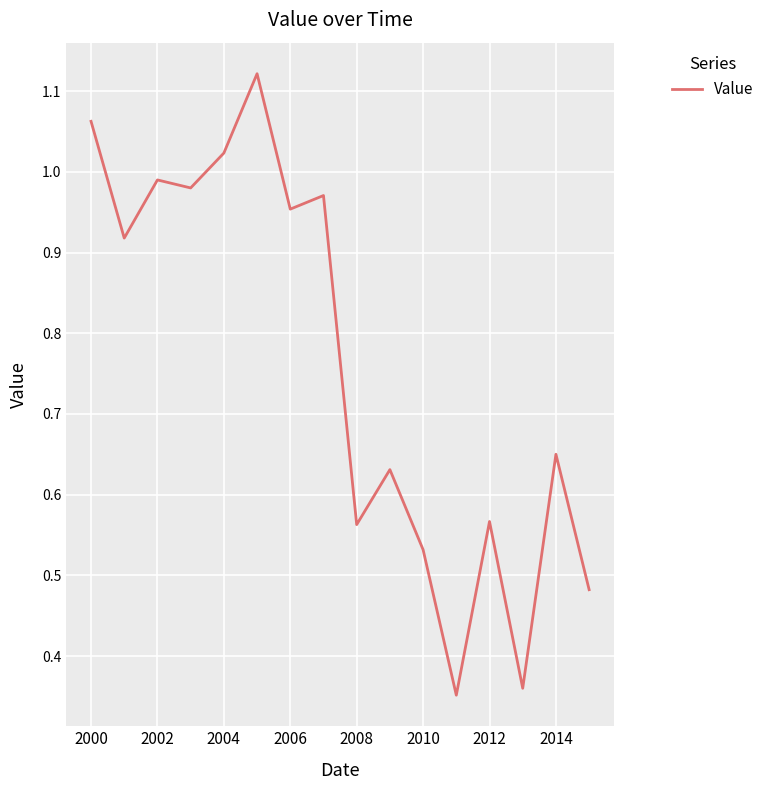

What is the difference between the maximum and minimum values?

0.8